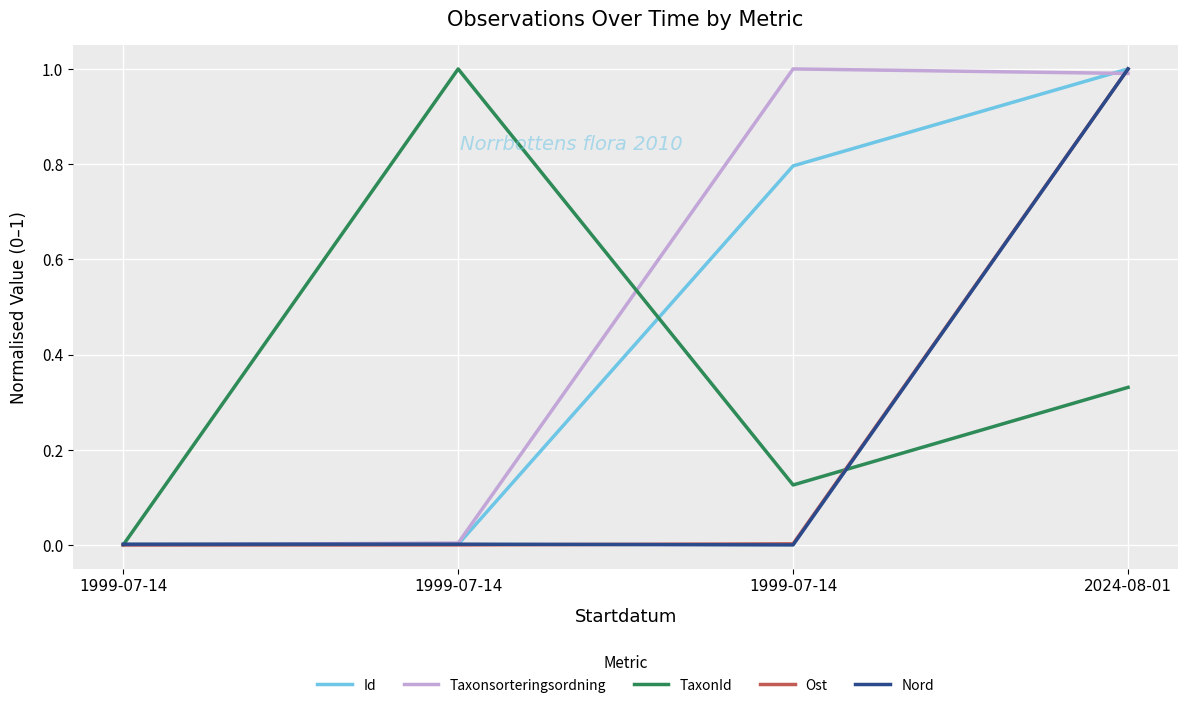

Reading left to right, what are all the values shown in this chart?

Id: 1999-07-14=0.0	1999-07-14=0.0	1999-07-14=0.8	2024-08-01=1.0
Taxonsorteringsordning: 1999-07-14=0.0	1999-07-14=0.0	1999-07-14=1.0	2024-08-01=1.0
TaxonId: 1999-07-14=0.0	1999-07-14=1.0	1999-07-14=0.1	2024-08-01=0.3
Ost: 1999-07-14=0.0	1999-07-14=0.0	1999-07-14=0.0	2024-08-01=1.0
Nord: 1999-07-14=0.0	1999-07-14=0.0	1999-07-14=0.0	2024-08-01=1.0